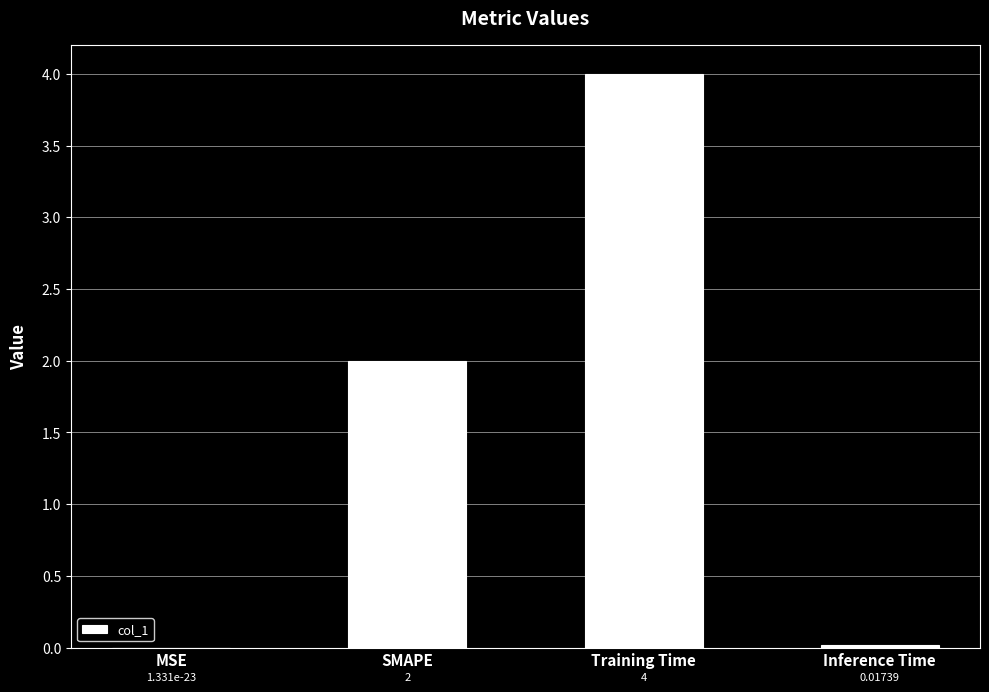

At which label is the value closest to 1?

Inference Time